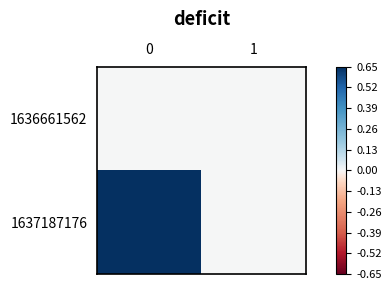

Rank the series at 1 from highest to lowest value.

1636661562, 1637187176